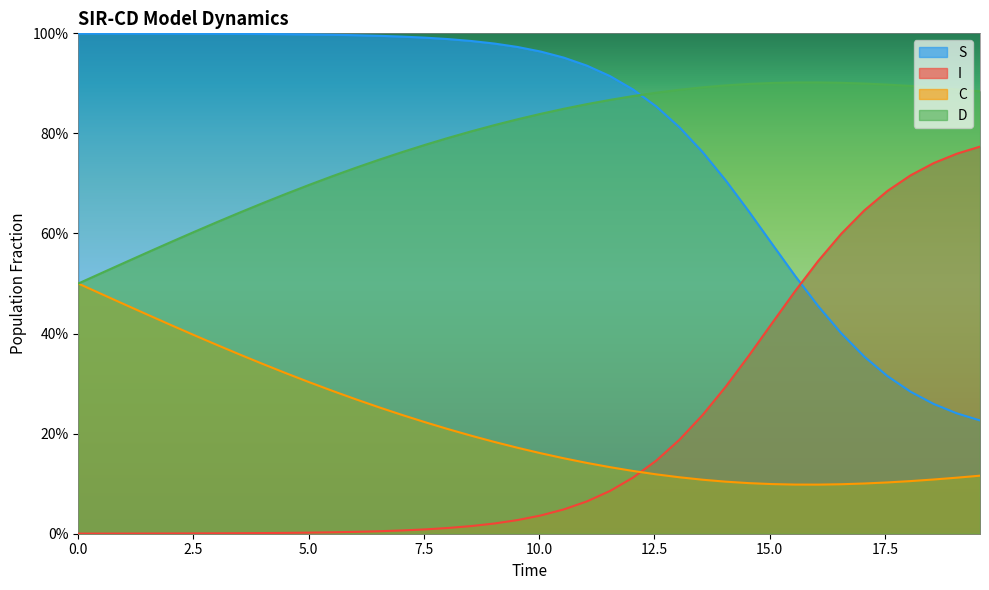

The value of S at 9 is 1.6. True or false?

False